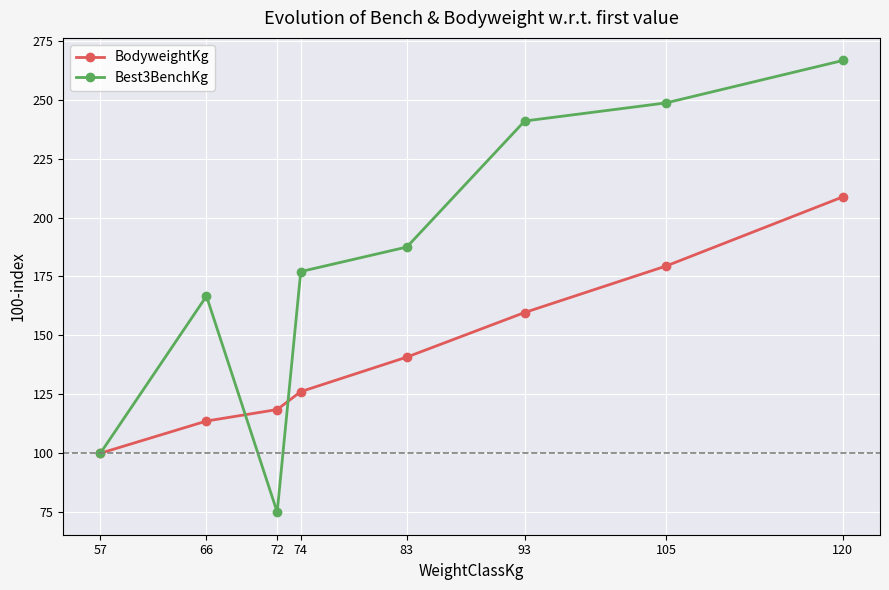

How many distinct data groups are displayed?

2